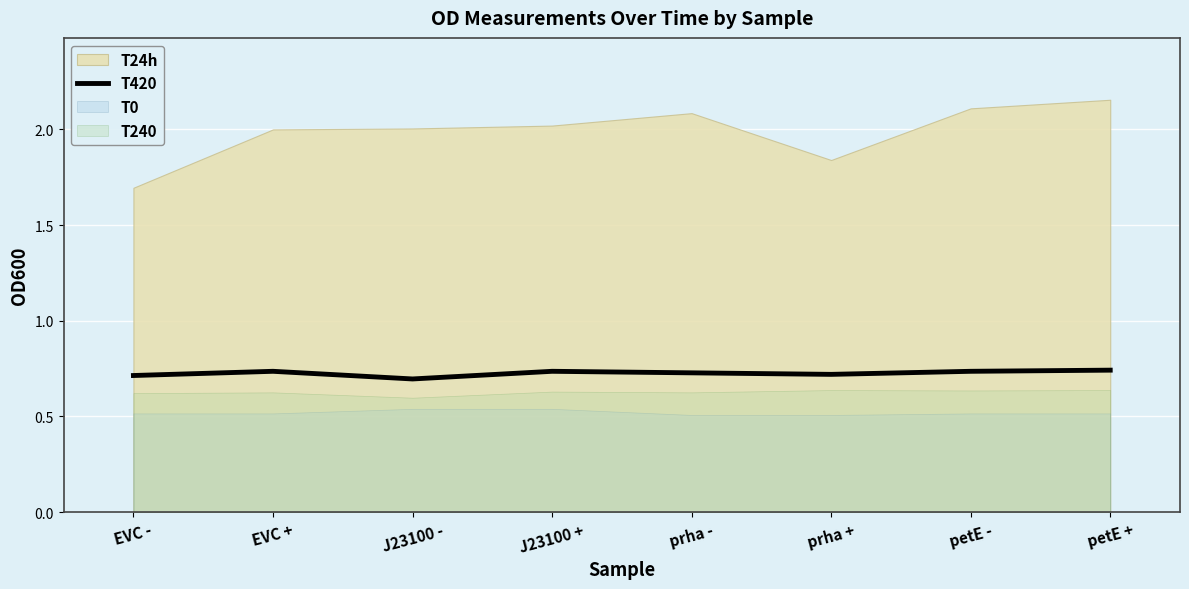

How many categories are shown in the chart?

8